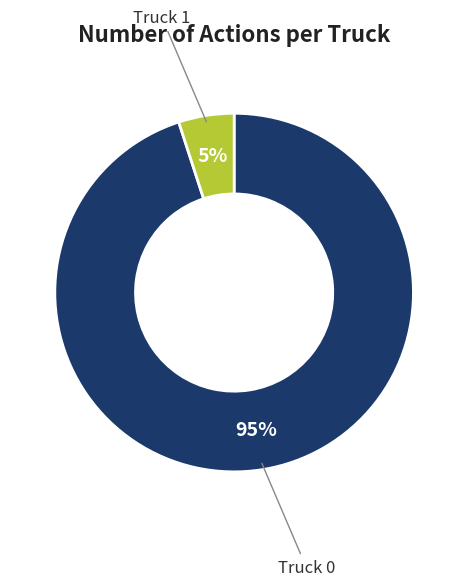

To the nearest percent, what is the difference between the largest and smallest slice percentages?

90%